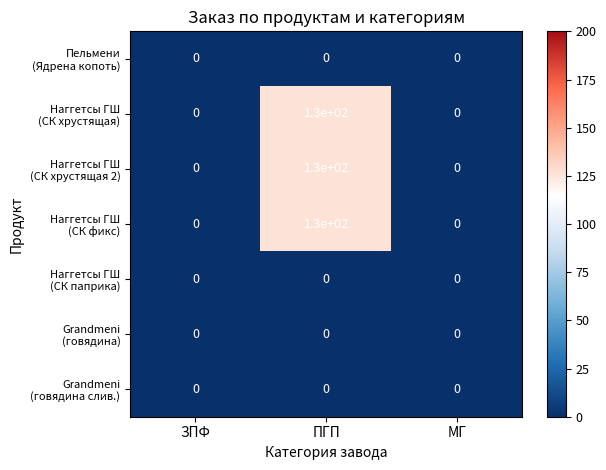

What is the total value across all series at ПГП?

390